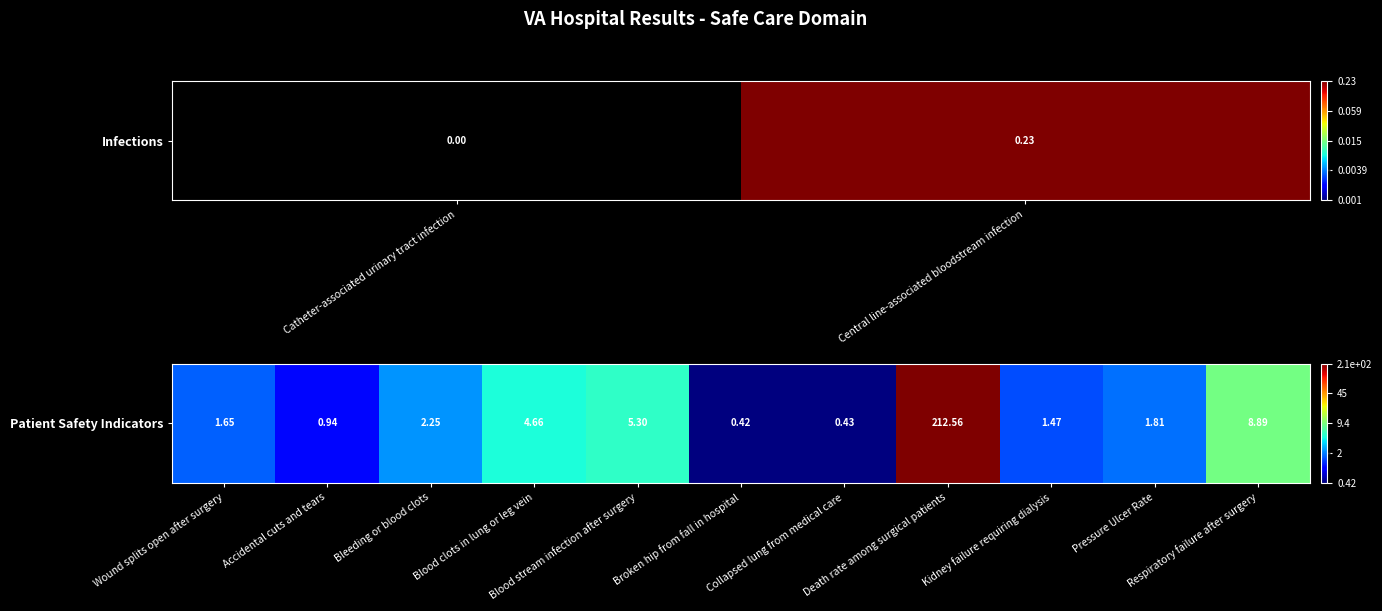

Approximately how many times larger is the value at Kidney failure requiring dialysis compared to Bleeding or blood clots?

0.7